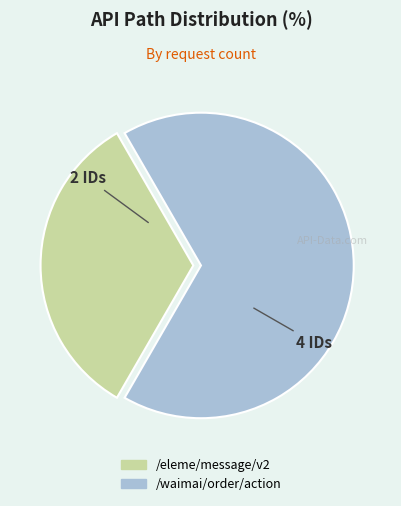

Rank the categories by value from lowest to highest.

/eleme/message/v2, /waimai/order/action